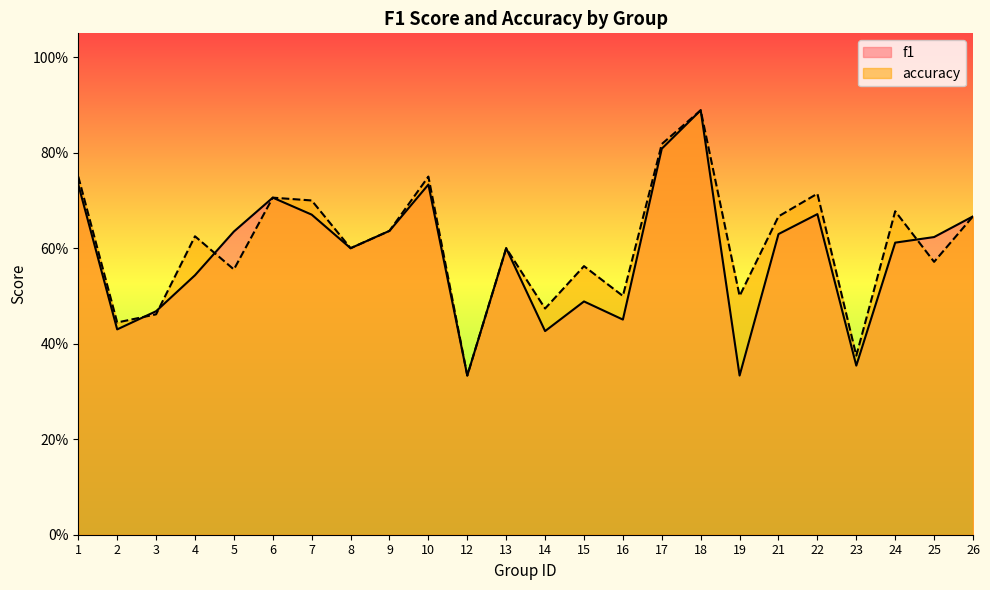

What is the minimum value shown in the chart?

0.3